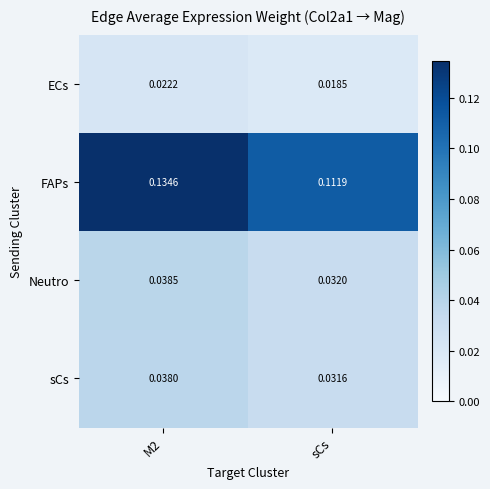

Which series changed the most between M2 and sCs?

FAPs